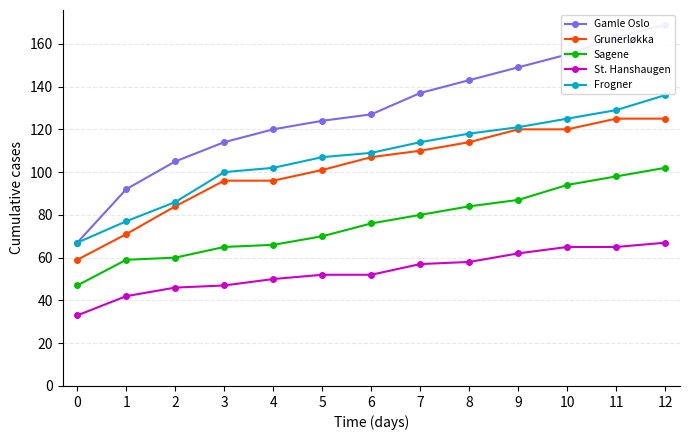

Which series has the largest total across all categories?

Gamle Oslo